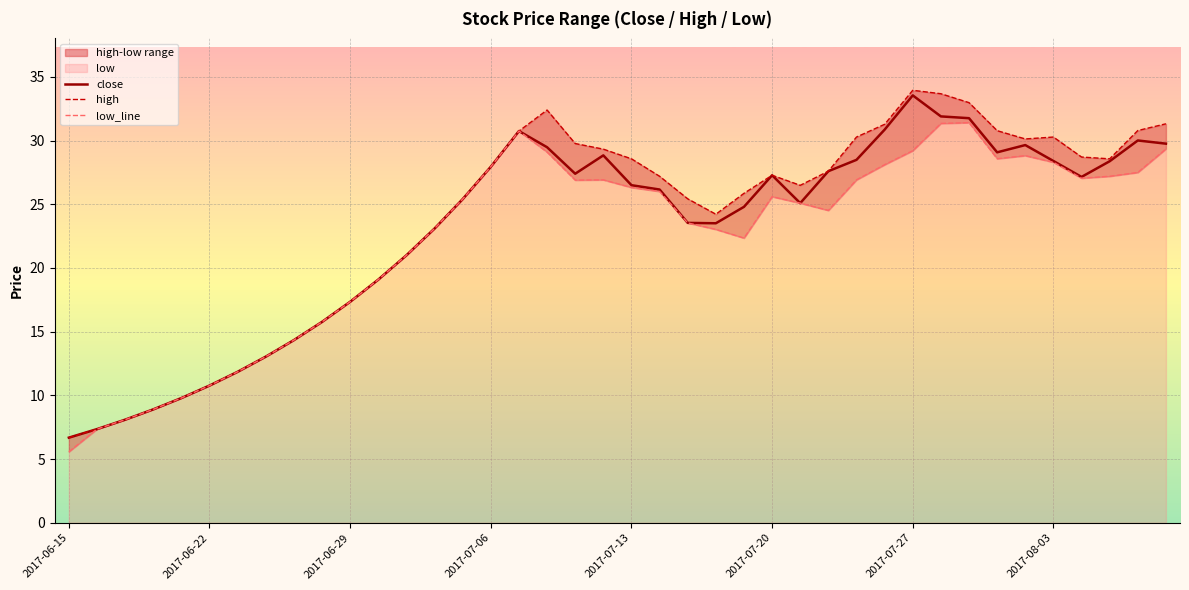

True or false: high has a value of 30.8 at 38.

True